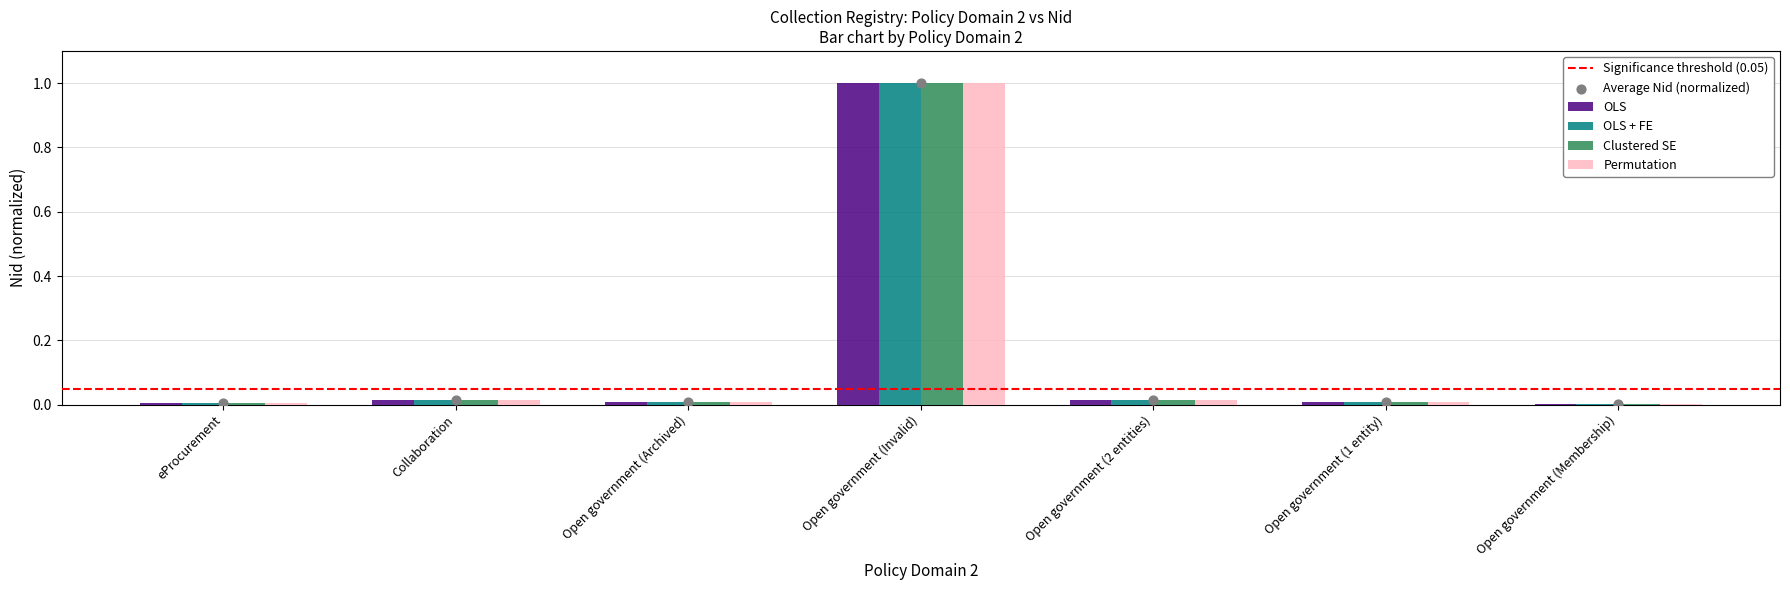

Is the value of Clustered SE at eProcurement greater than the value of OLS + FE at Open government (Invalid)?

No